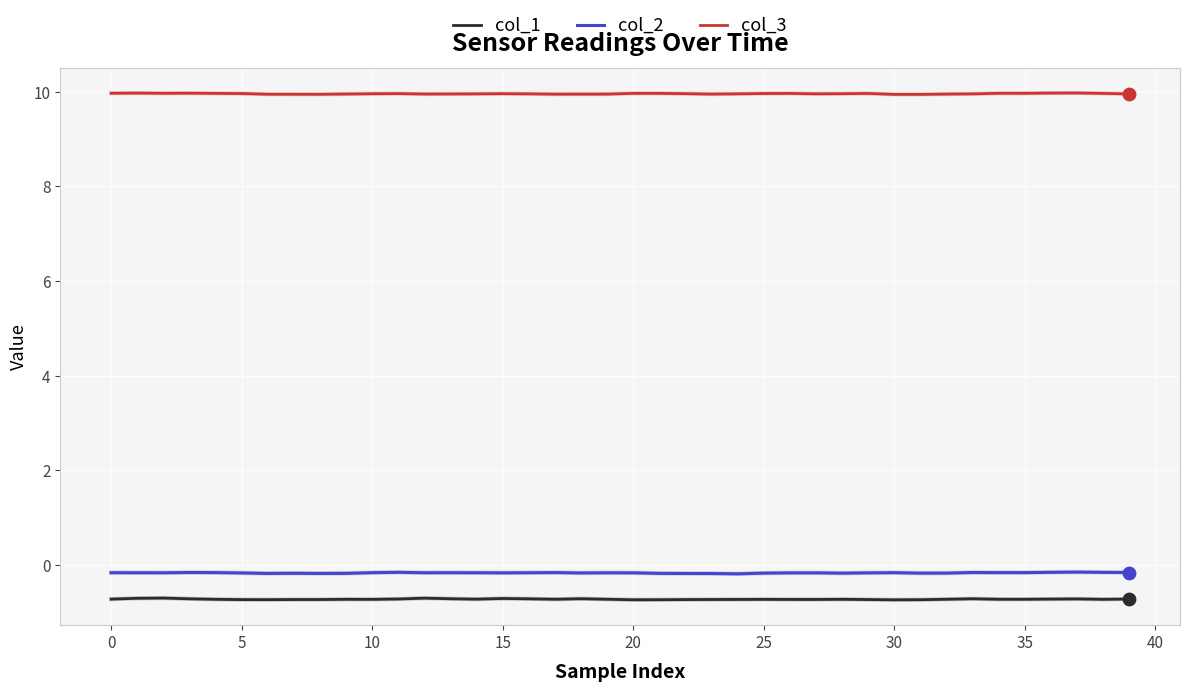

Which series has the largest total across all categories?

col_3